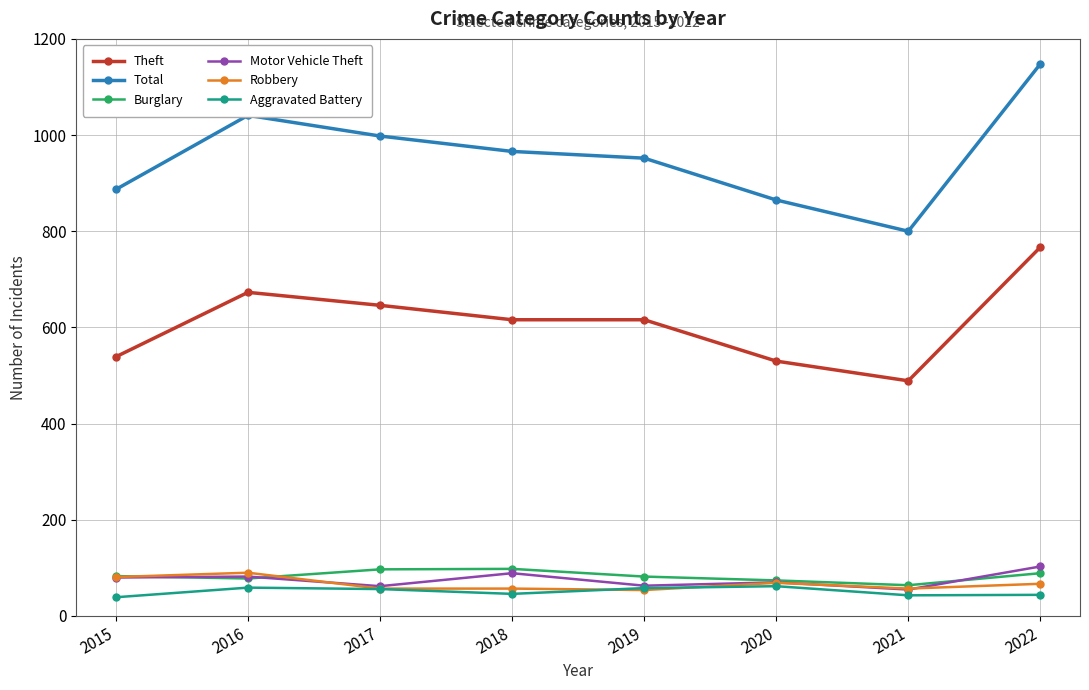

What is the approximate value of Burglary at 2015, to the nearest 5?

85